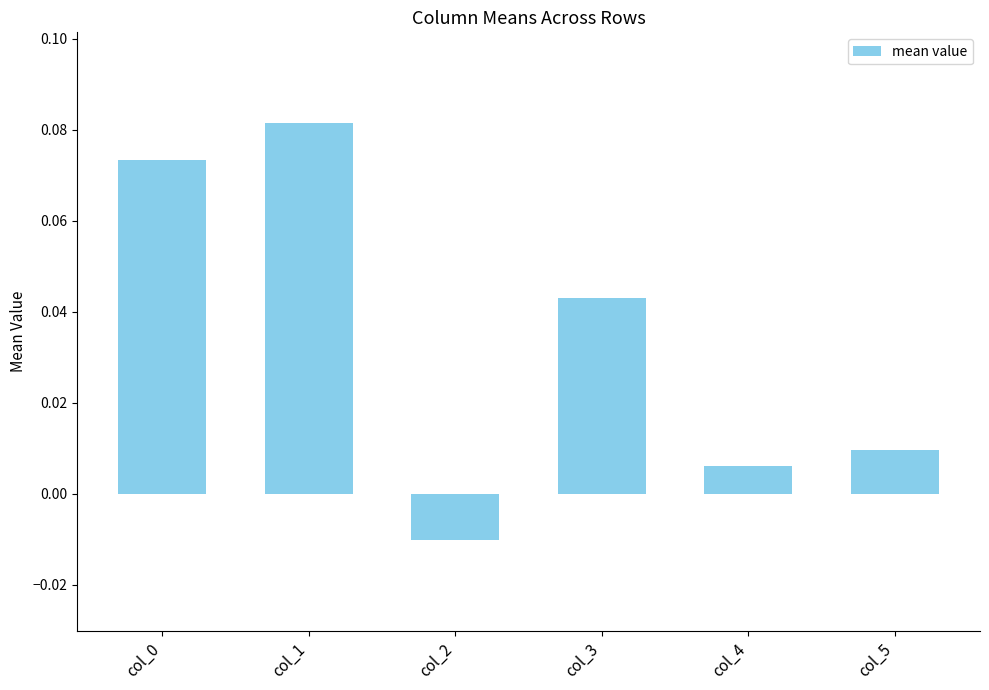

At which category does the chart reach its minimum across all series?

col_2